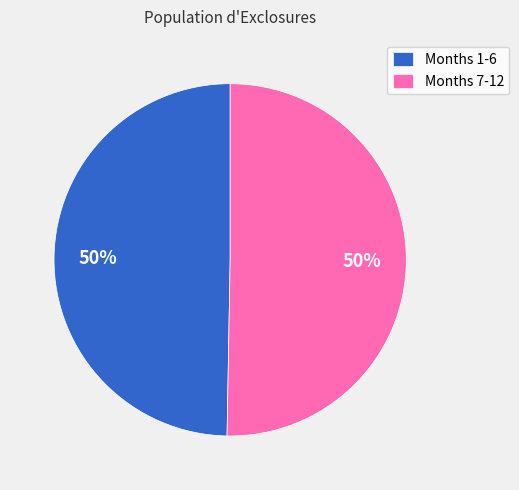

What is the ratio of the value at Months 1-6 to the value at Months 7-12?

1.0